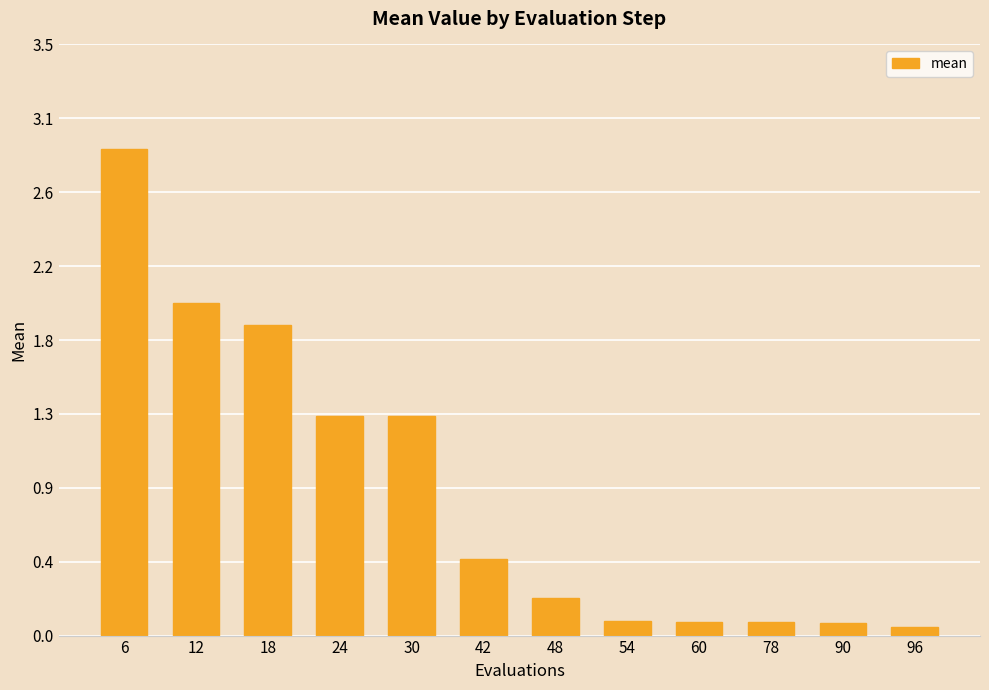

Where is the data nearest to the value 1?

24